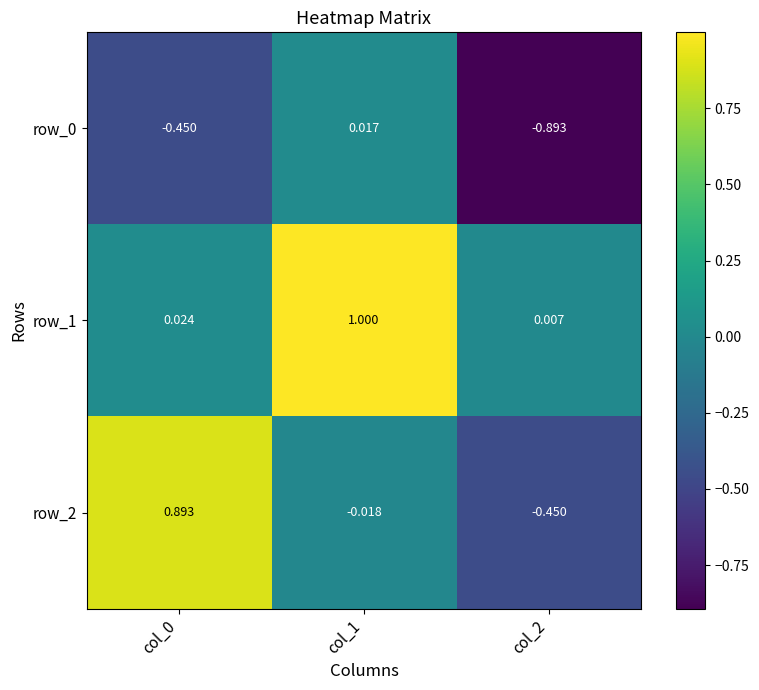

Which category has the highest value across all series?

col_1